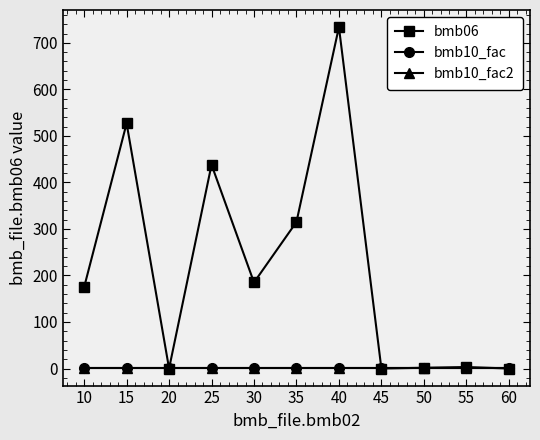

Reading left to right, list all the values displayed in this chart.

bmb06: 175.0	527.0	0.0	438.0	185.0	315.0	734.0	0.0	1.6	3.2	0.0
bmb10_fac: 1.0	1.0	1.0	1.0	1.0	1.0	1.0	1.0	1.0	1.0	1.0
bmb10_fac2: 1.0	1.0	1.0	1.0	1.0	1.0	1.0	1.0	1.0	1.0	1.0